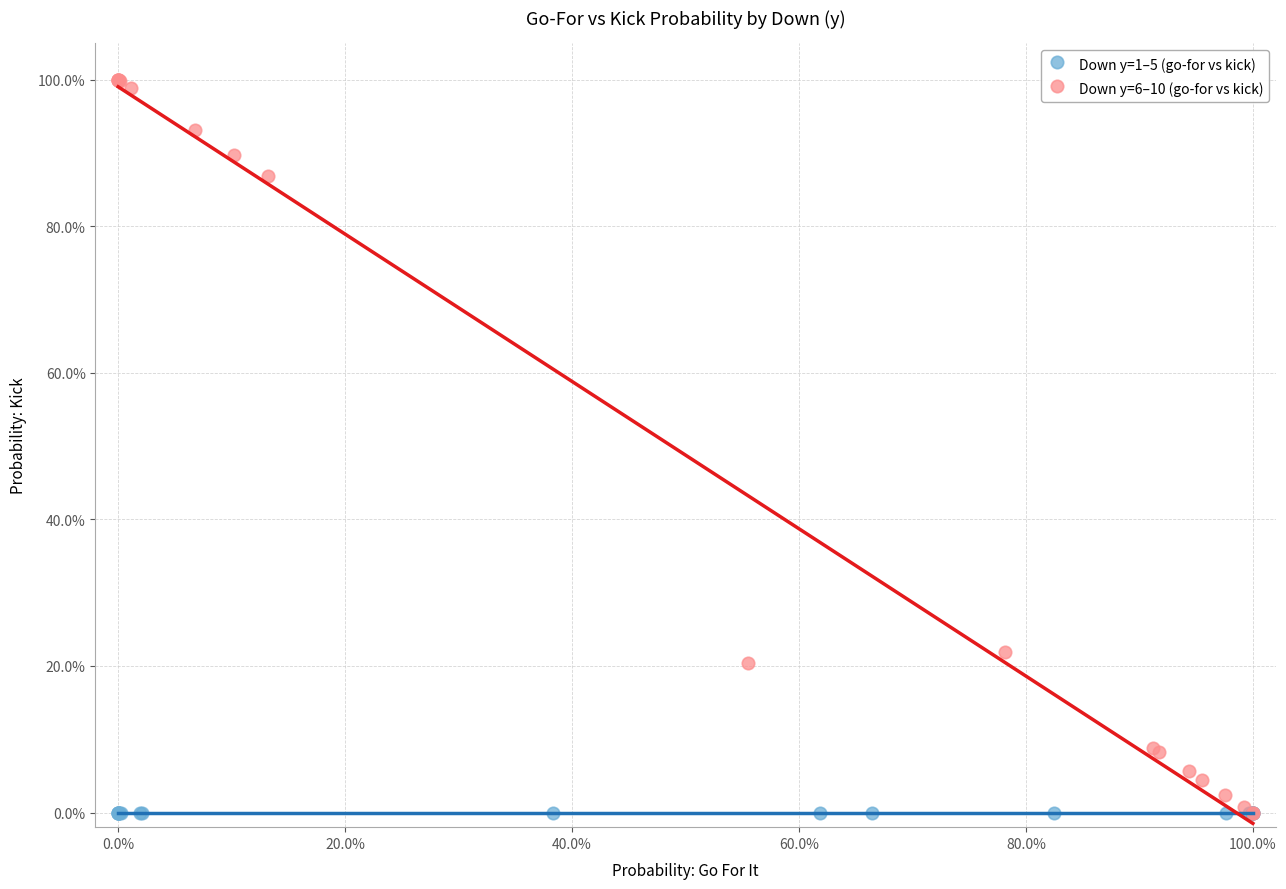

What are all the series names shown in the legend?

Down y=1–5 (go-for vs kick), Down y=6–10 (go-for vs kick)